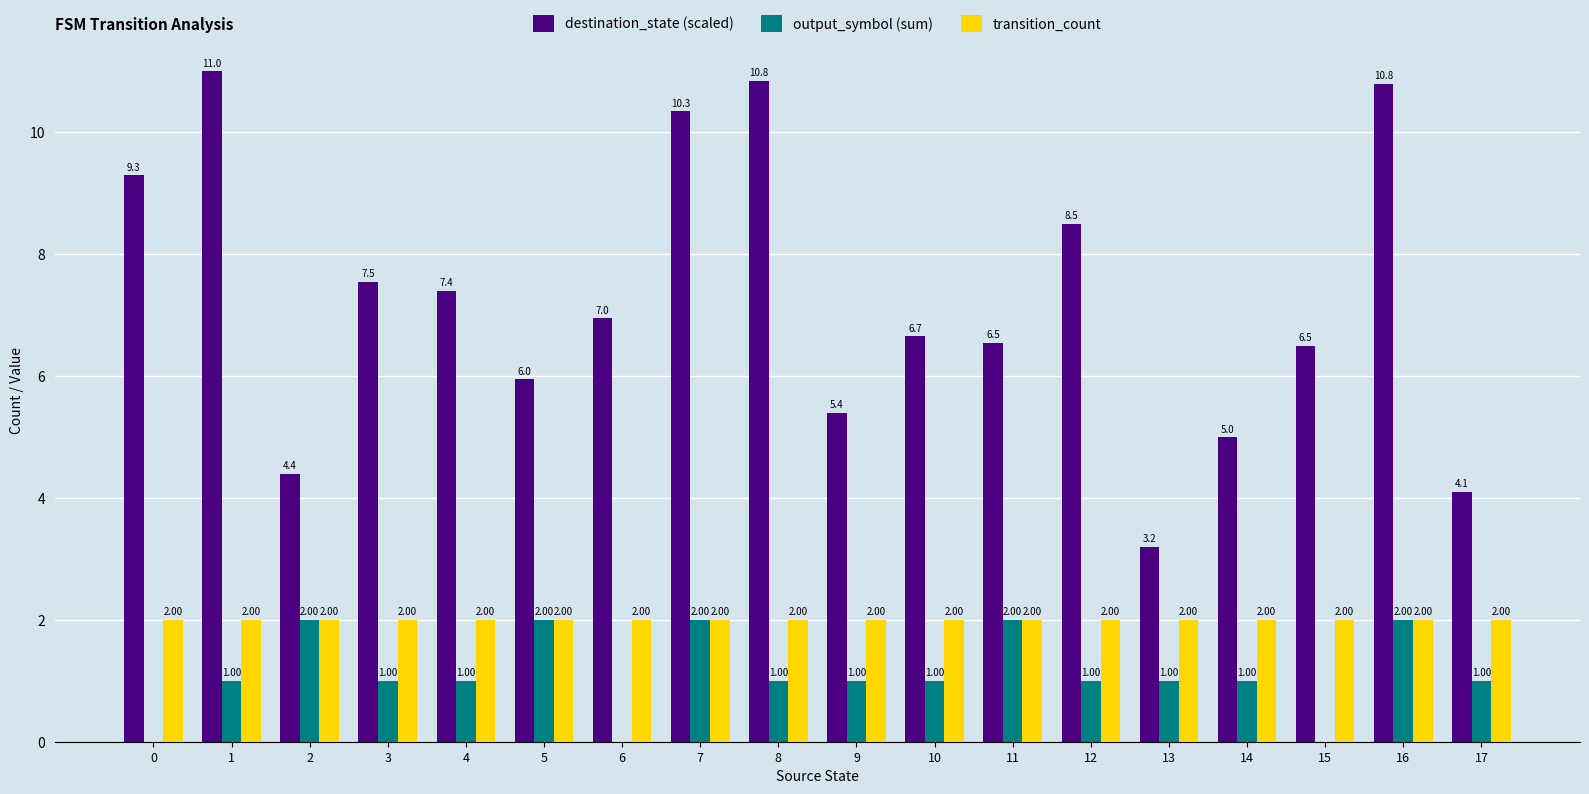

How many distinct data groups are displayed?

3